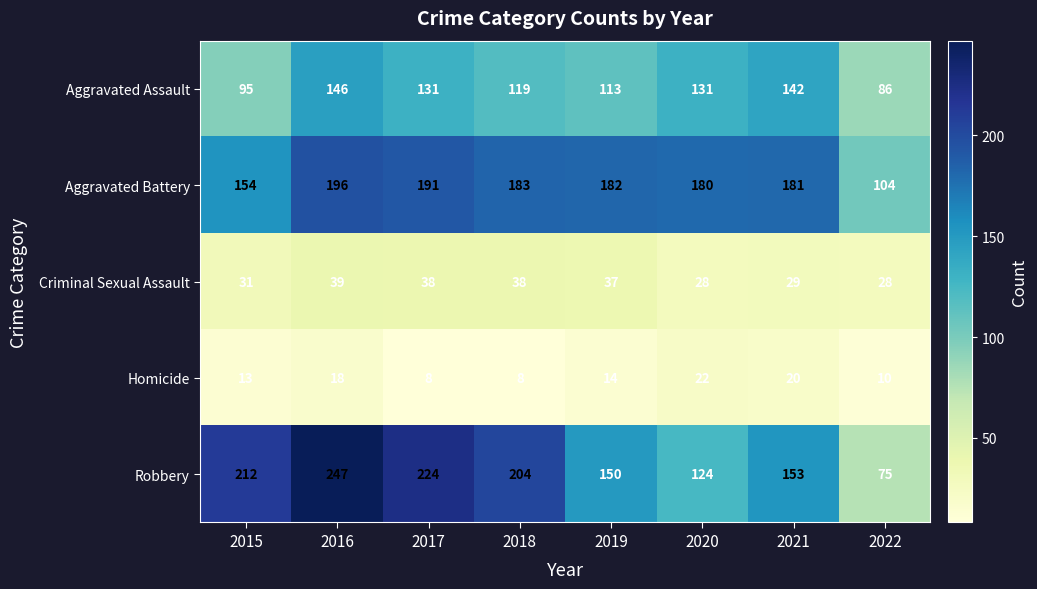

At which category is the sum across all series the highest?

2016